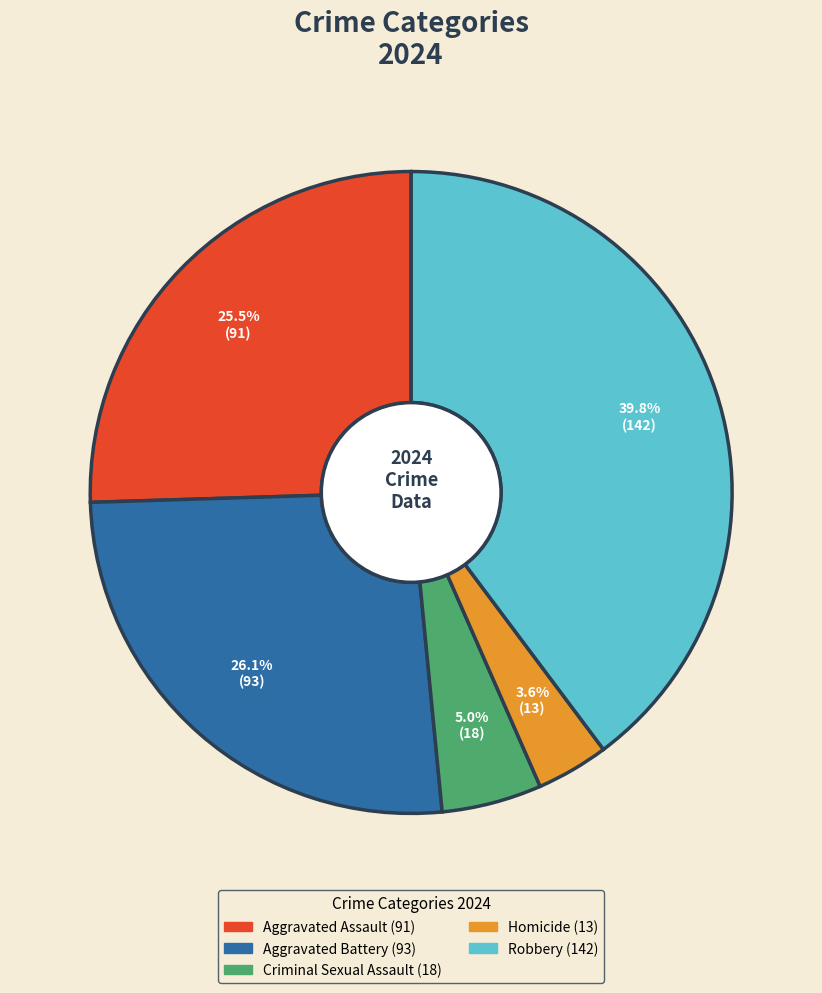

To the nearest percent, what is the combined percentage of Homicide and Aggravated Battery?

30%